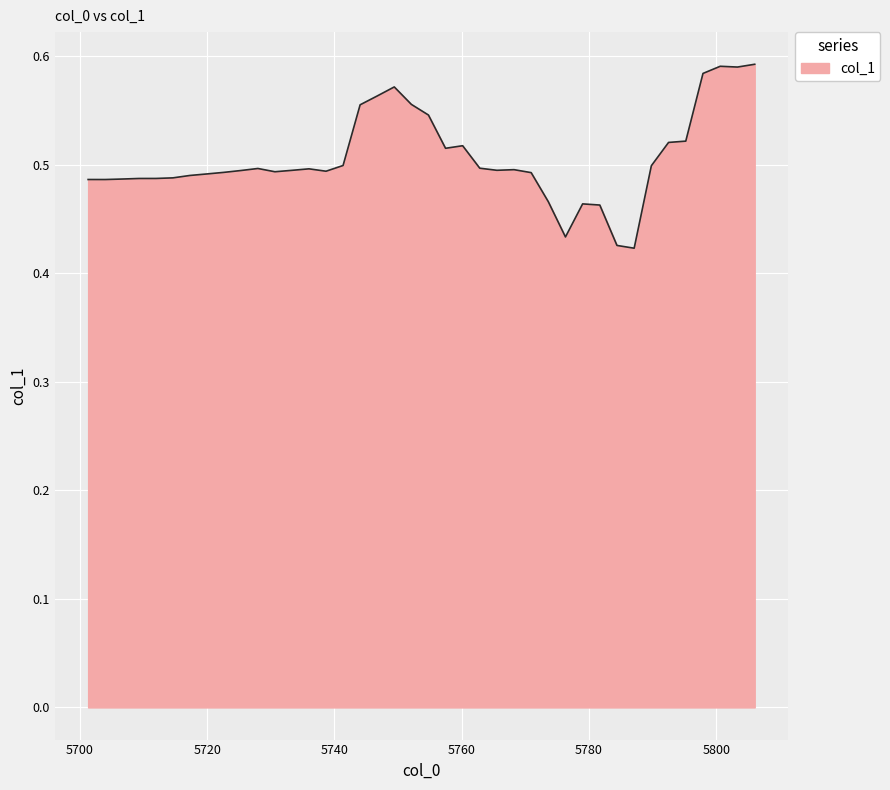

How many values are between 0 and 1?

40